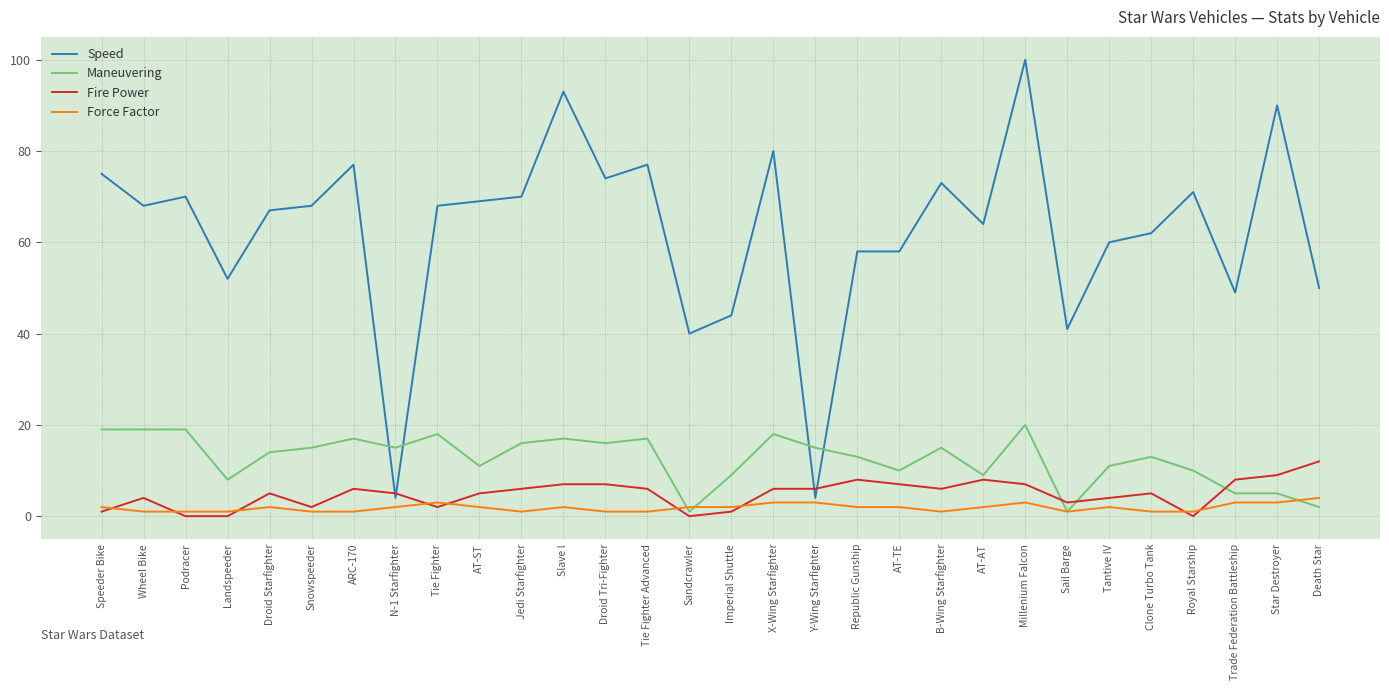

Is the value of Maneuvering at AT-TE greater than the value of Speed at Landspeeder?

No